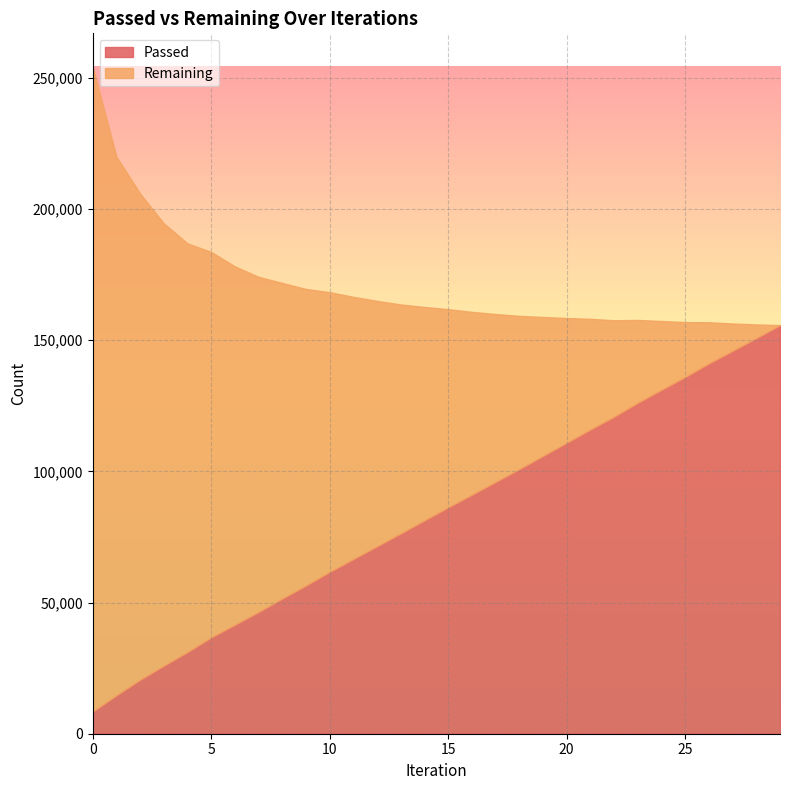

Reading right to left, extract all data points from this chart.

Passed: 29=155724	28=150786	27=145924	26=141134	25=135958	24=131073	23=126160	22=120818	21=115959	20=110897	19=105882	18=100865	17=95972	16=91106	15=86294	14=81324	13=76347	12=71479	11=66603	10=61694	9=56502	8=51535	7=46433	6=41565	5=36723	4=31149	3=25936	2=20588	1=14666	0=8473
Remaining: 29=0	28=5199	27=10423	26=15681	25=20916	24=26214	23=31540	22=36770	21=42167	20=47527	19=52941	18=58395	17=63981	16=69669	15=75507	14=81324	13=87254	12=93473	11=99904	10=106563	9=113005	8=120250	7=127691	6=136572	5=146892	4=155748	3=168584	2=185292	1=205331	0=245741